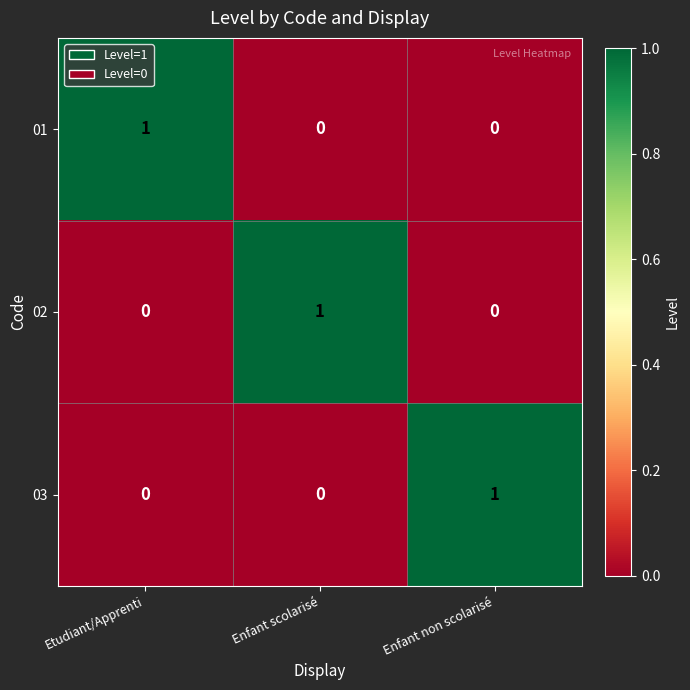

How many 03 values are between 0 and 1?

3